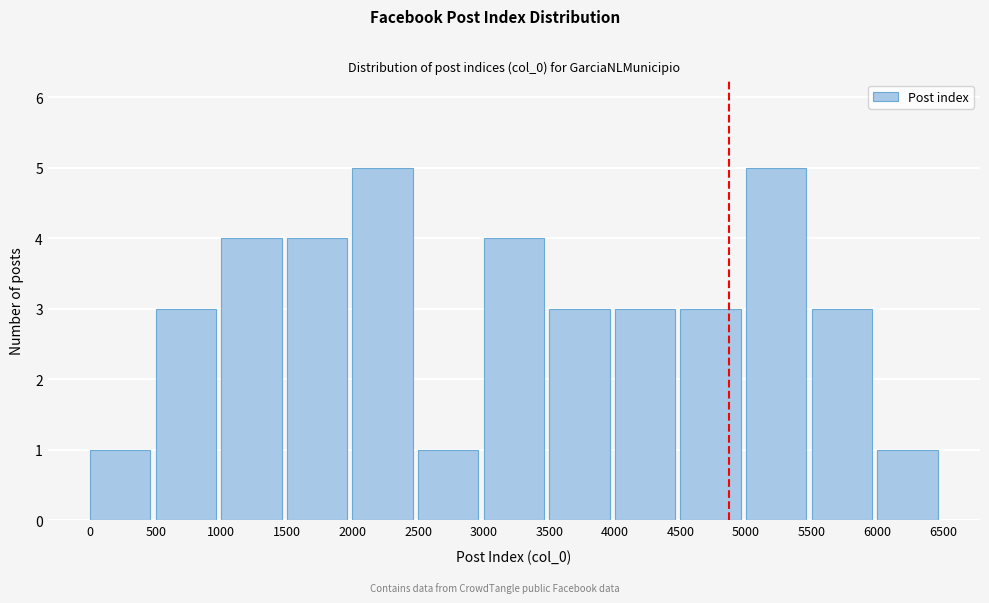

Reading left to right, list every bar in this chart as the range it spans on the x-axis followed by its height. The values are not printed on the chart, so give them approximately, as read against the axis.

0 to 500: 1
500 to 1000: 3
1000 to 1500: 4
1500 to 2000: 4
2000 to 2500: 5
2500 to 3000: 1
3000 to 3500: 4
3500 to 4000: 3
4000 to 4500: 3
4500 to 5000: 3
5000 to 5500: 5
5500 to 6000: 3
6000 to 6500: 1